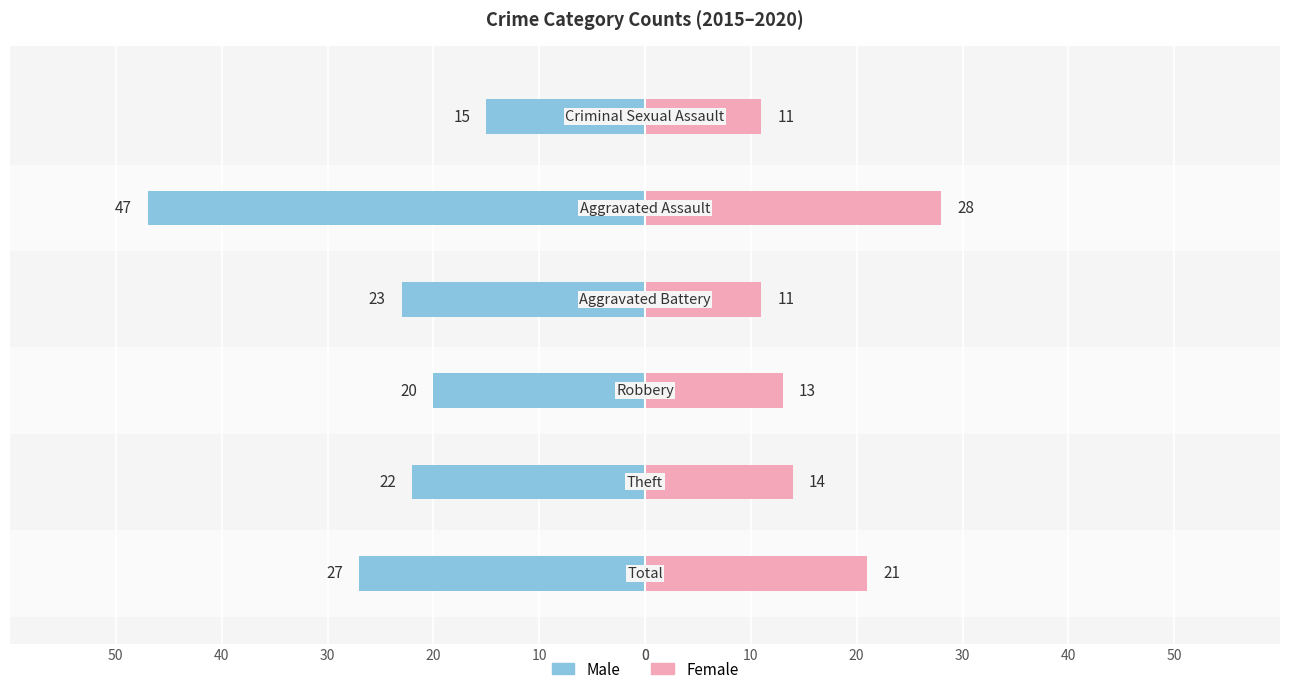

Is it true that Male equals -13 at 40?

False